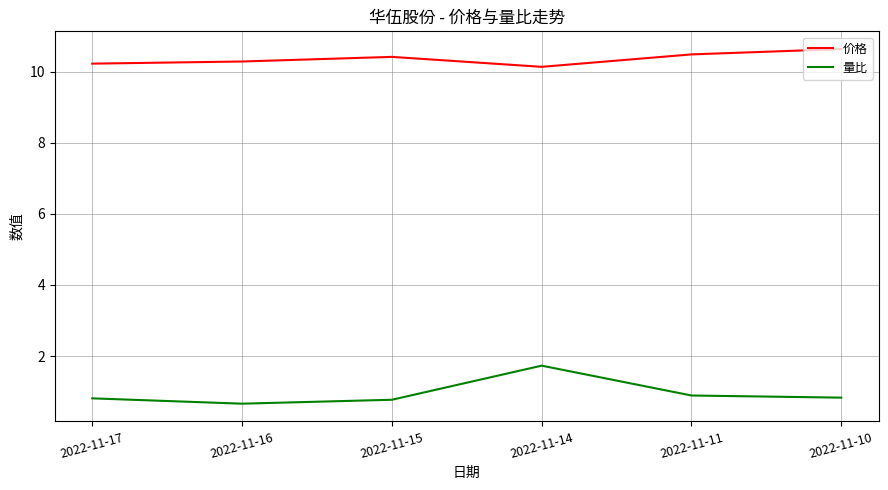

Does the chart display data point markers on the line(s)?

No